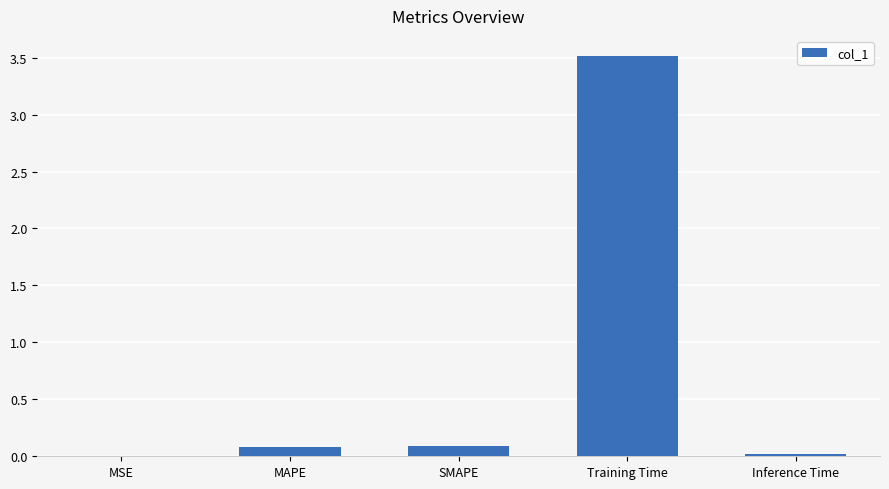

What is the average value?

0.7